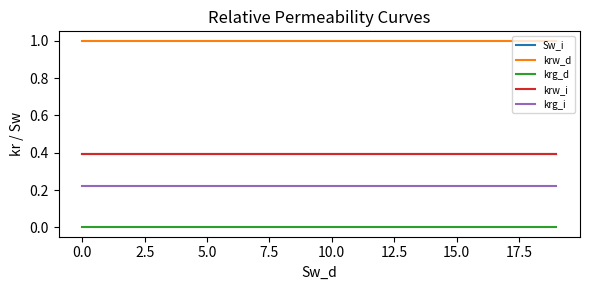

True or false: krg_d and krg_i intersect in this chart.

False